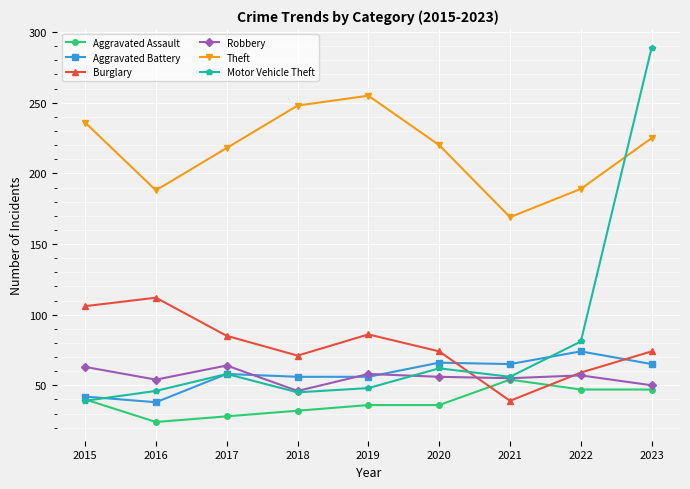

What is the greatest value displayed?

289